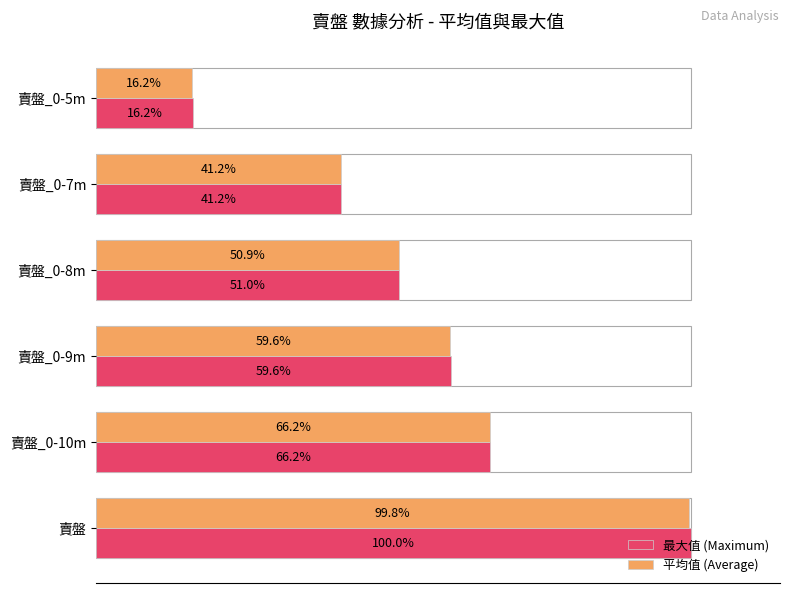

Which category has the highest value in the 最大值 (Maximum) series?

賣盤